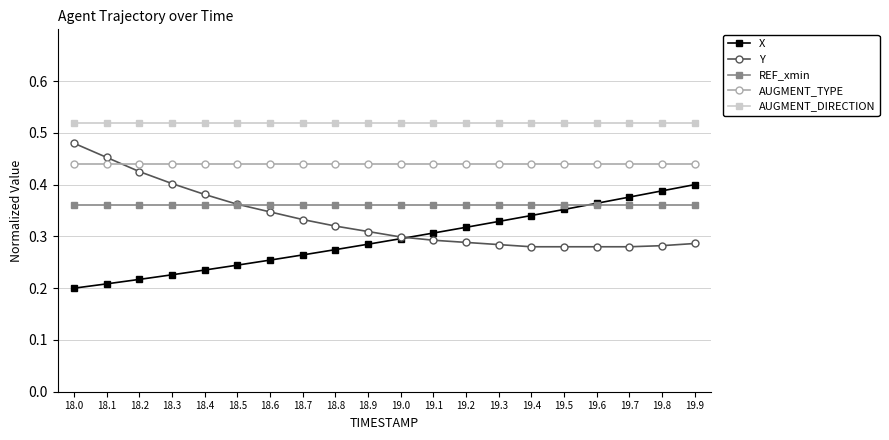

Is it true that REF_xmin equals 0.5 at 18.7?

False